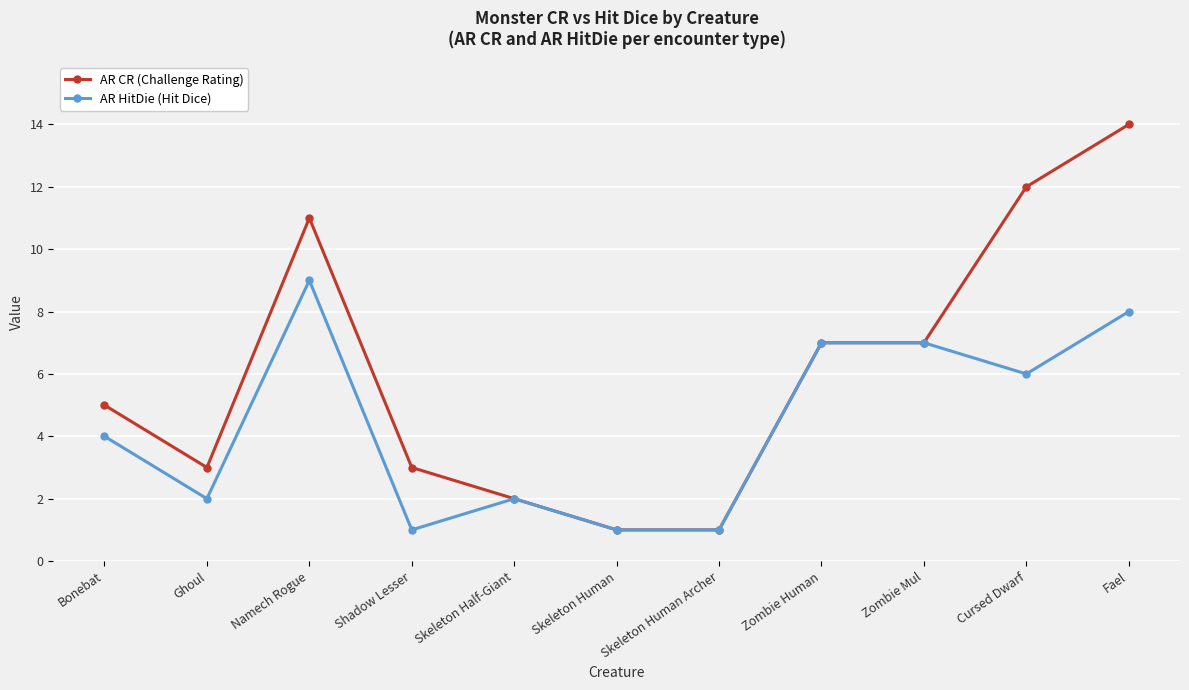

Is this an area chart (filled region under the line)?

No